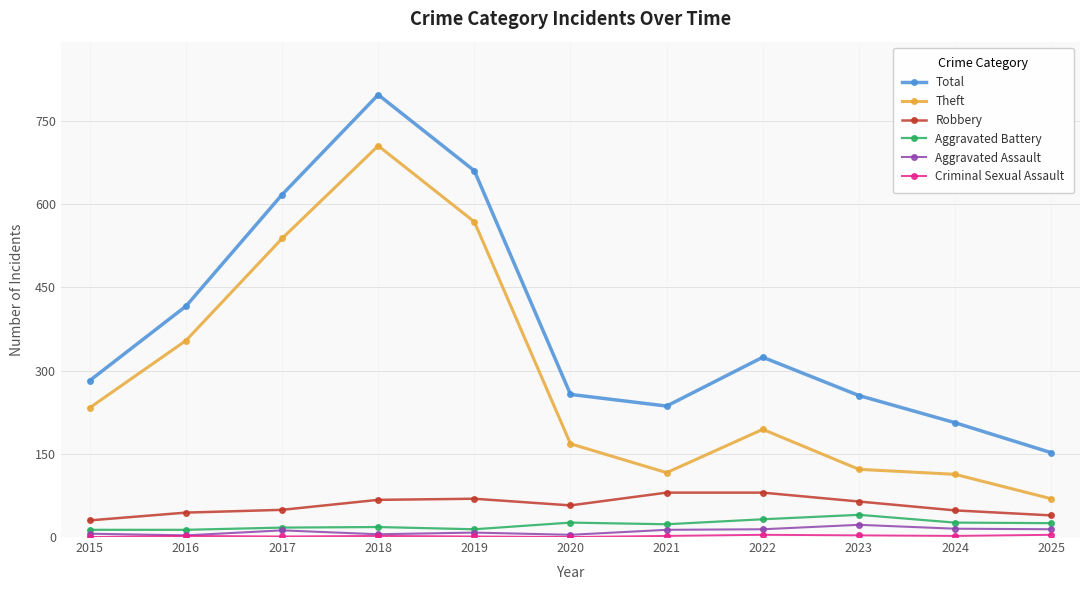

Which series changed the most between 2018 and 2025?

Total